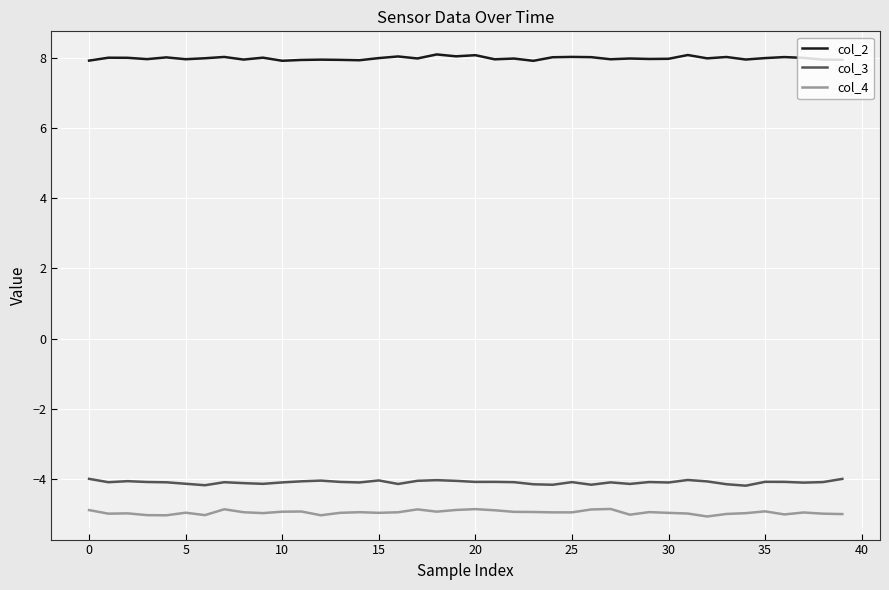

What is the difference between the maximum and minimum values in the col_3 series?

0.2